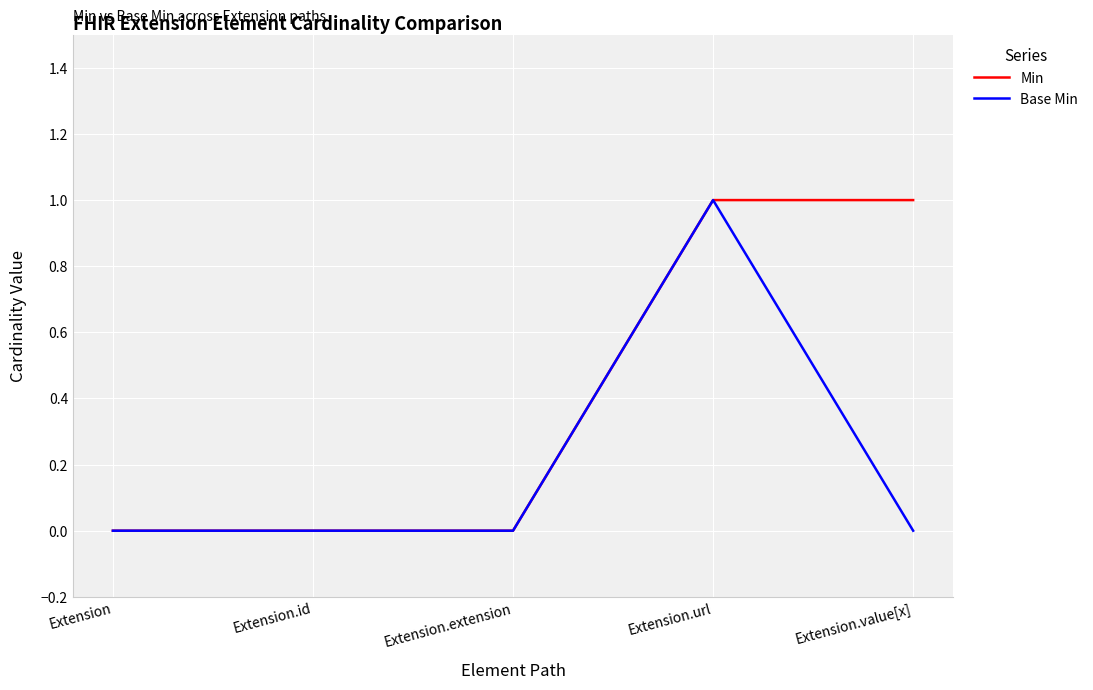

True or false: Min has a value of -1 at Extension.extension.

False